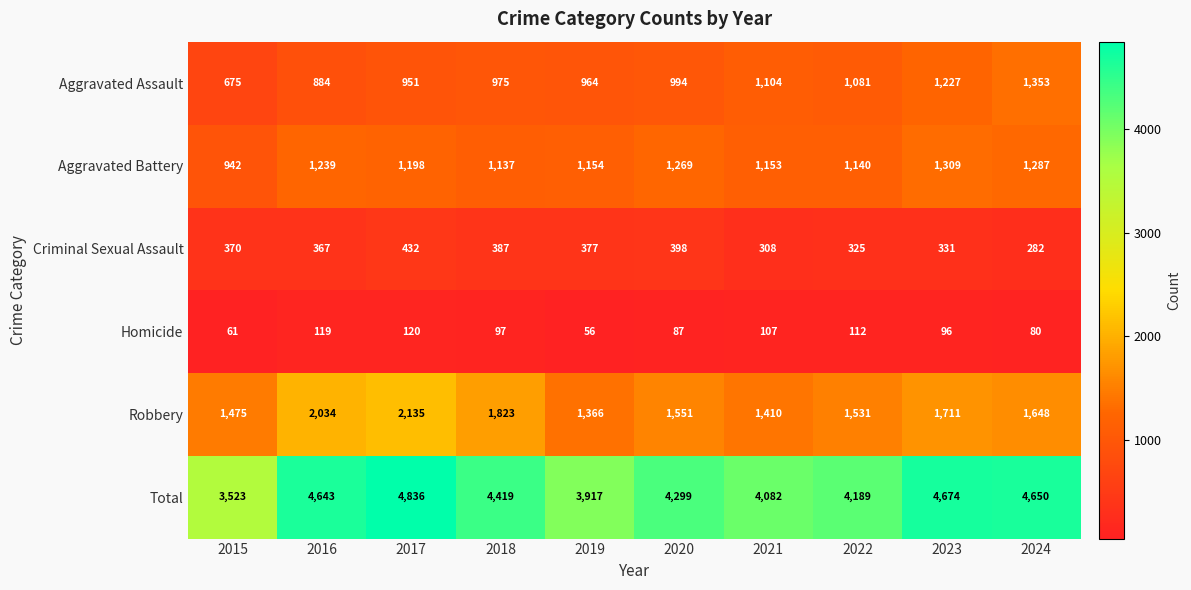

Is it true that Robbery equals 3421 at 2016?

False